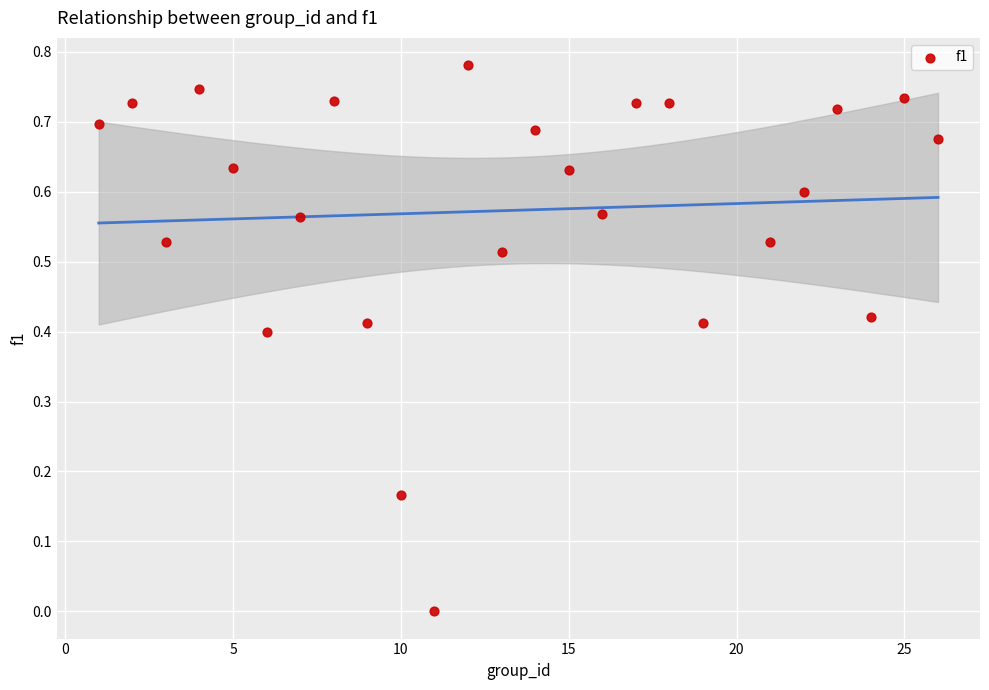

What is the range of X values (max minus min)?

25.0